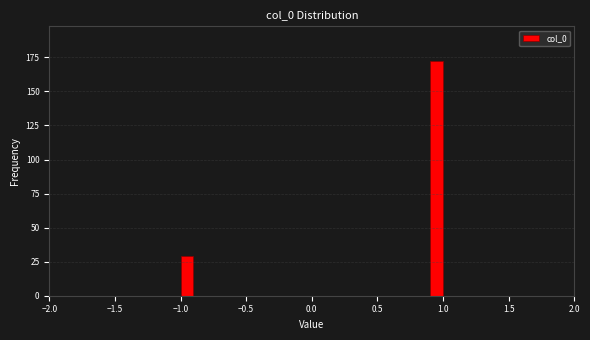

Read against the x-axis, roughly where is the centre of the tallest bar?

0.95